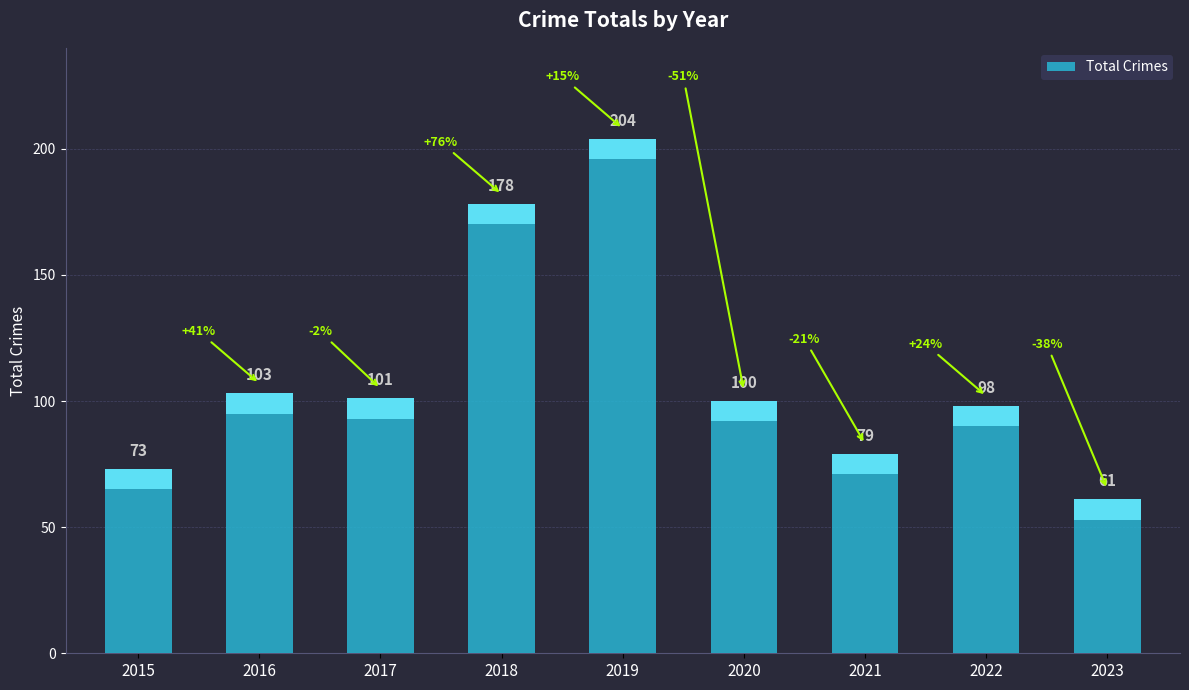

The value at 2022 is 54. True or false?

False